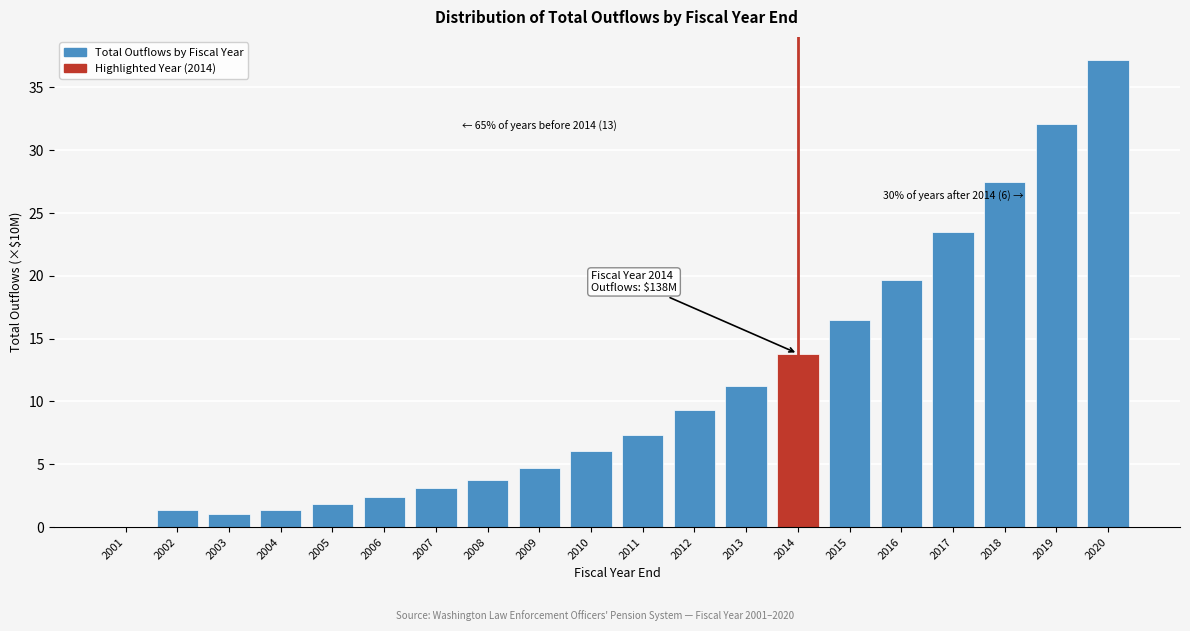

Reading left to right, list all the values displayed in this chart.

2001=0.0	2002=1.3	2003=1.1	2004=1.3	2005=1.9	2006=2.4	2007=3.1	2008=3.7	2009=4.7	2010=6.1	2011=7.4	2012=9.3	2013=11.2	2014=13.8	2015=16.5	2016=19.7	2017=23.5	2018=27.5	2019=32.1	2020=37.2